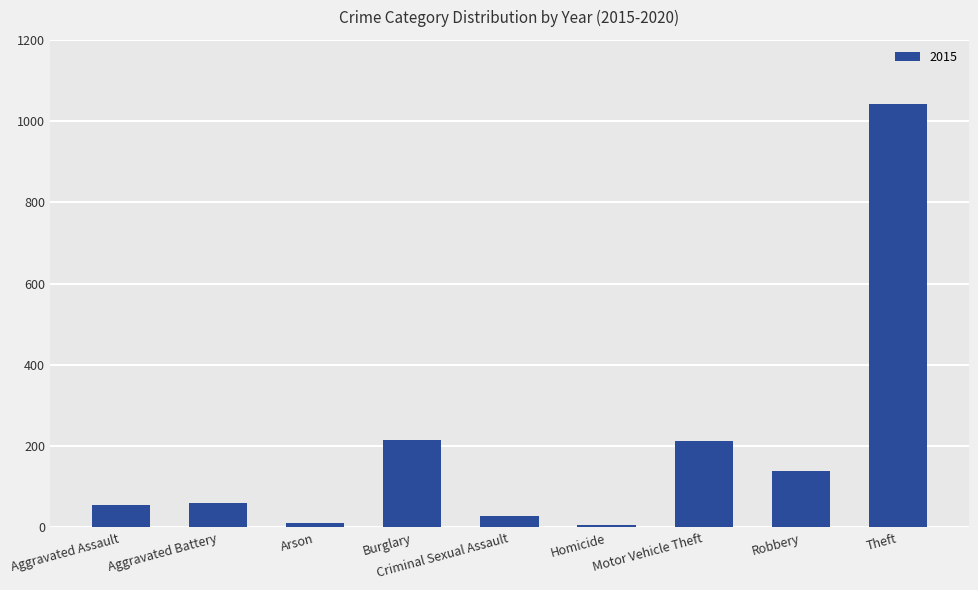

The chart shows a value of 50 at Robbery. True or false?

False